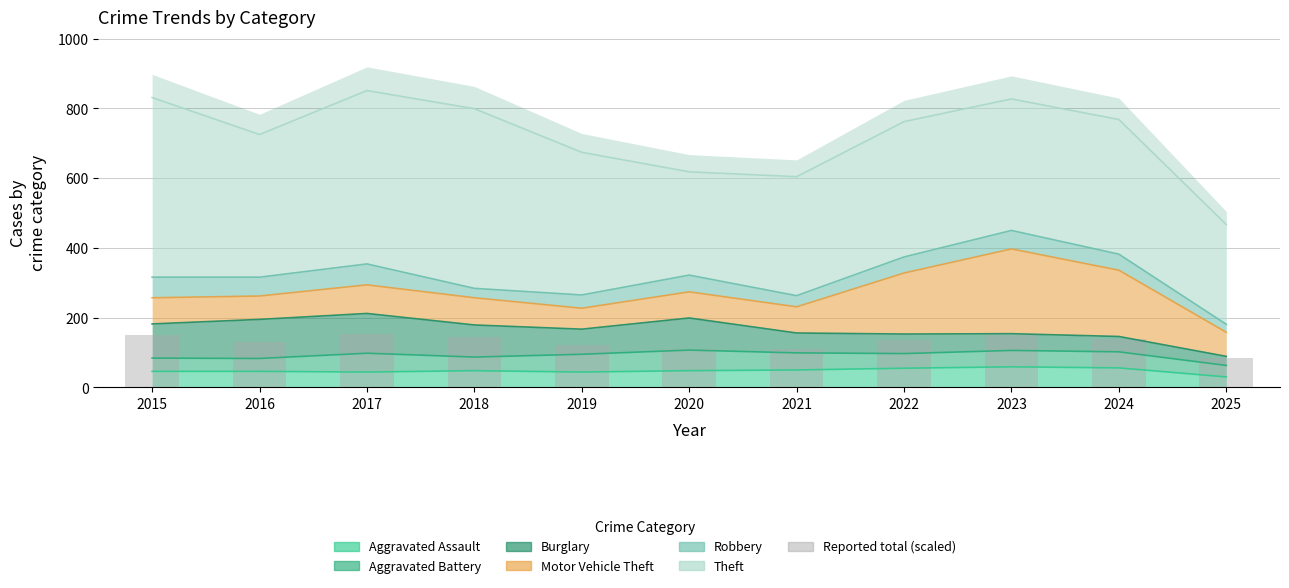

Approximately how many times larger is the value at 2015 compared to 2020?

1.3